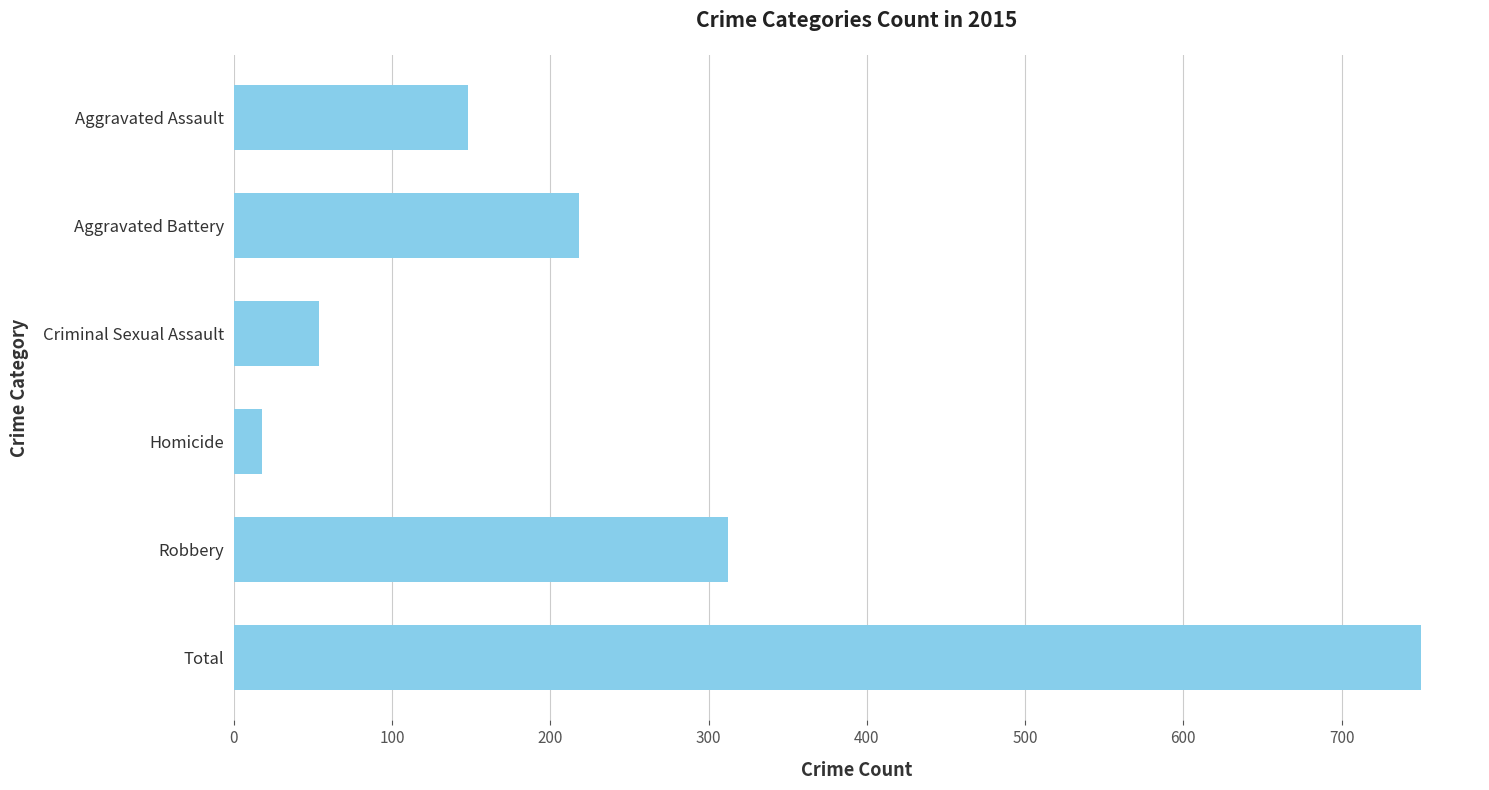

How many distinct data groups are displayed?

1